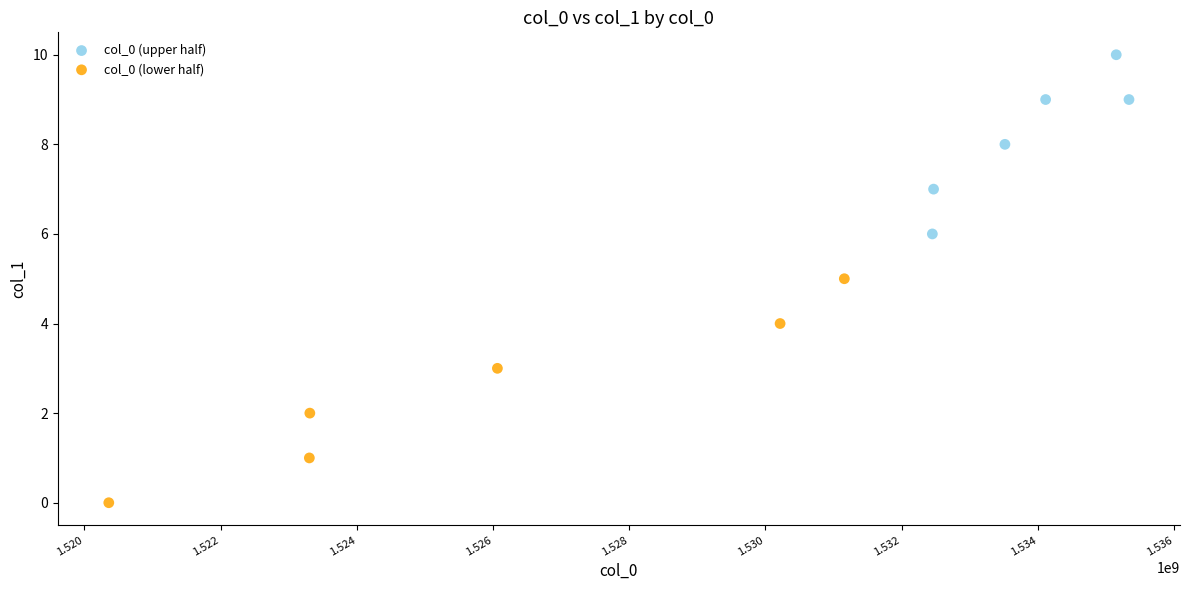

Which series reaches the minimum Y coordinate?

col_0 (lower half)